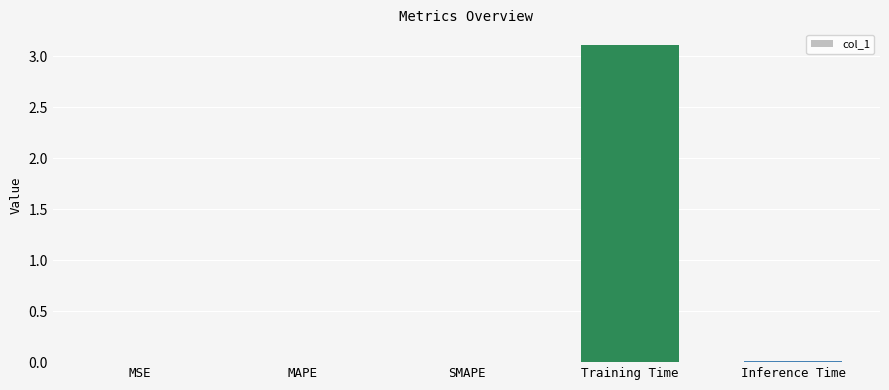

Does the chart contain stacked bars?

No